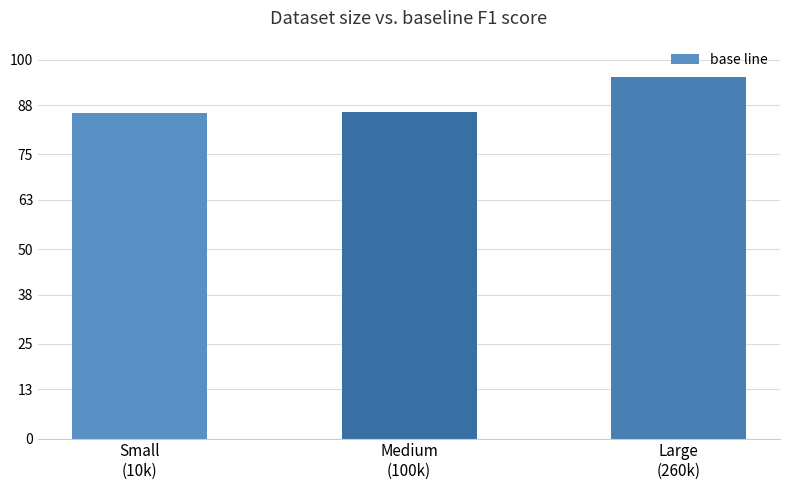

What position from the right is Large
(260k)?

1